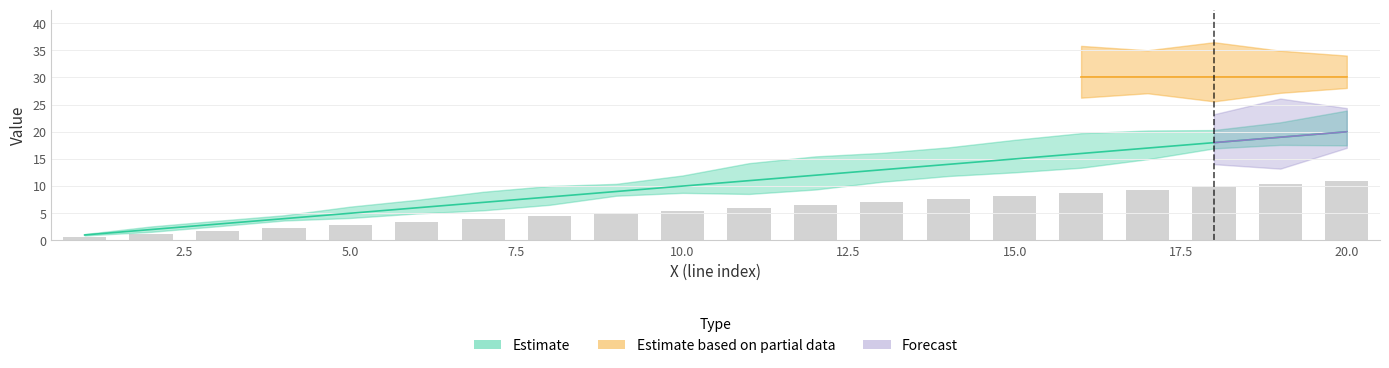

Is the value of linha at 6 greater than the value of X at 15?

No